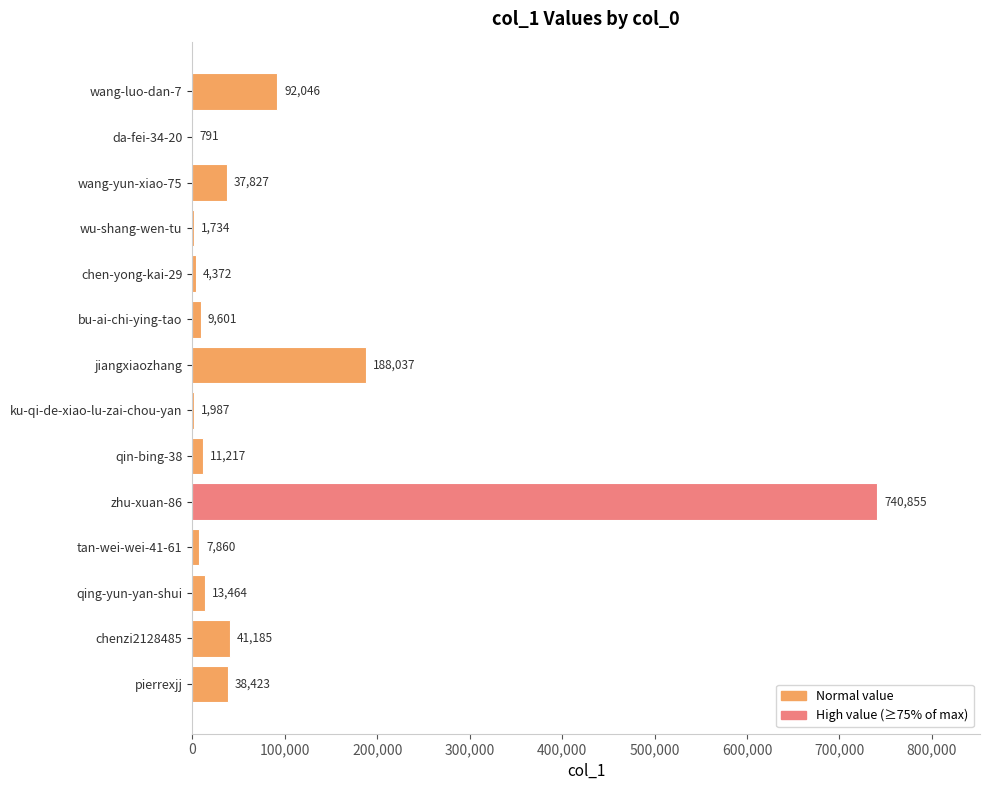

Which label corresponds to the largest value in the chart?

zhu-xuan-86